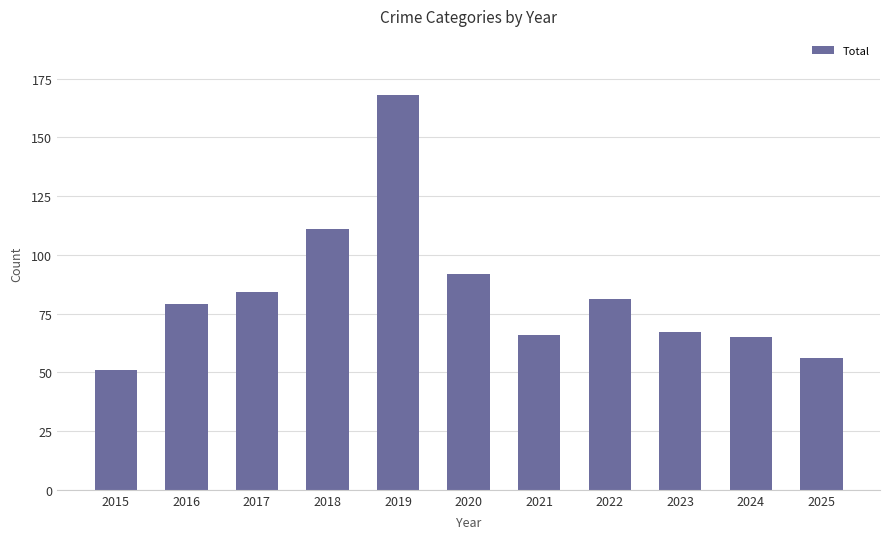

At which label is the value closest to 109?

2018